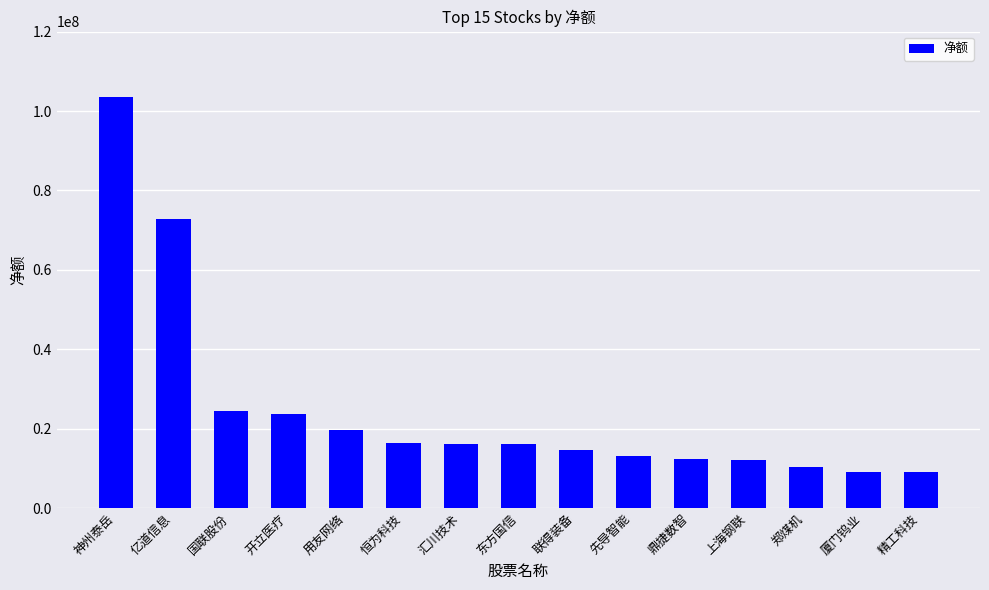

At which label is the value closest to 56297868?

亿道信息